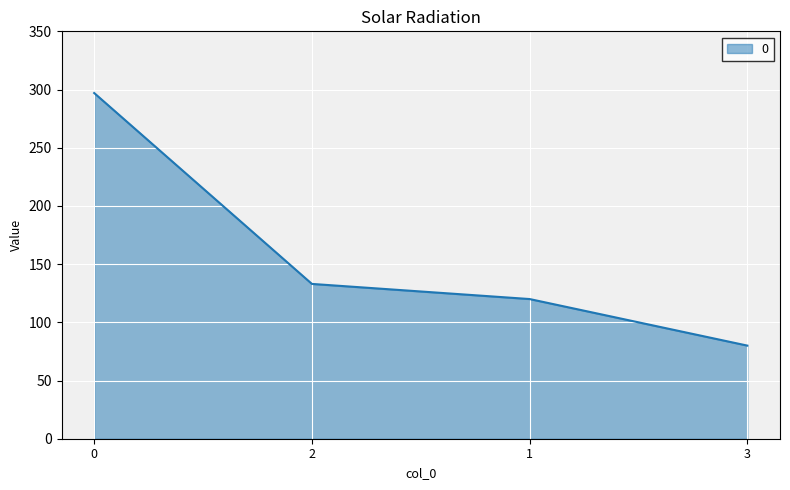

The value at 2 is 34. True or false?

False